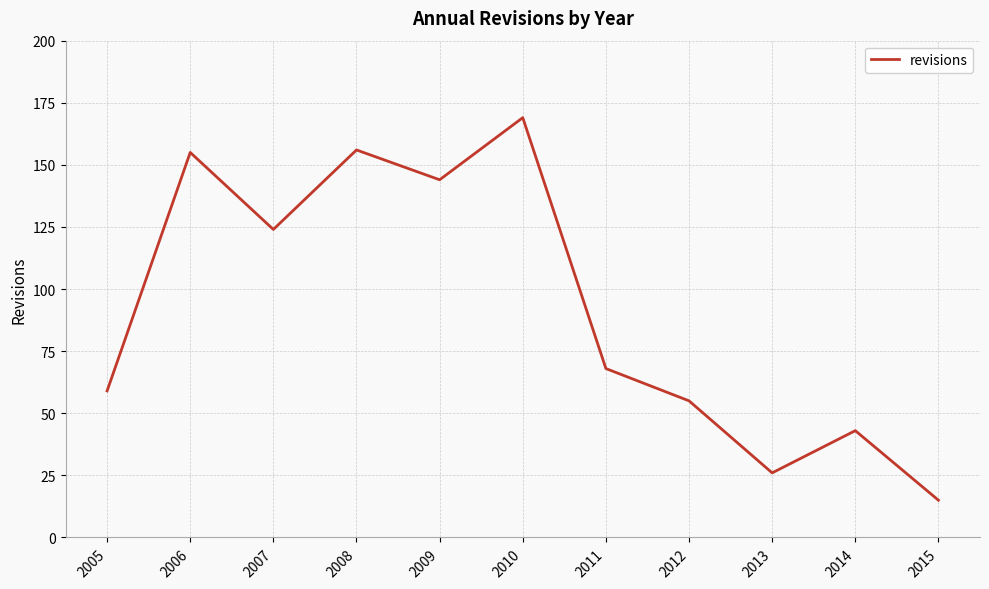

What is the difference between the maximum and minimum values?

154